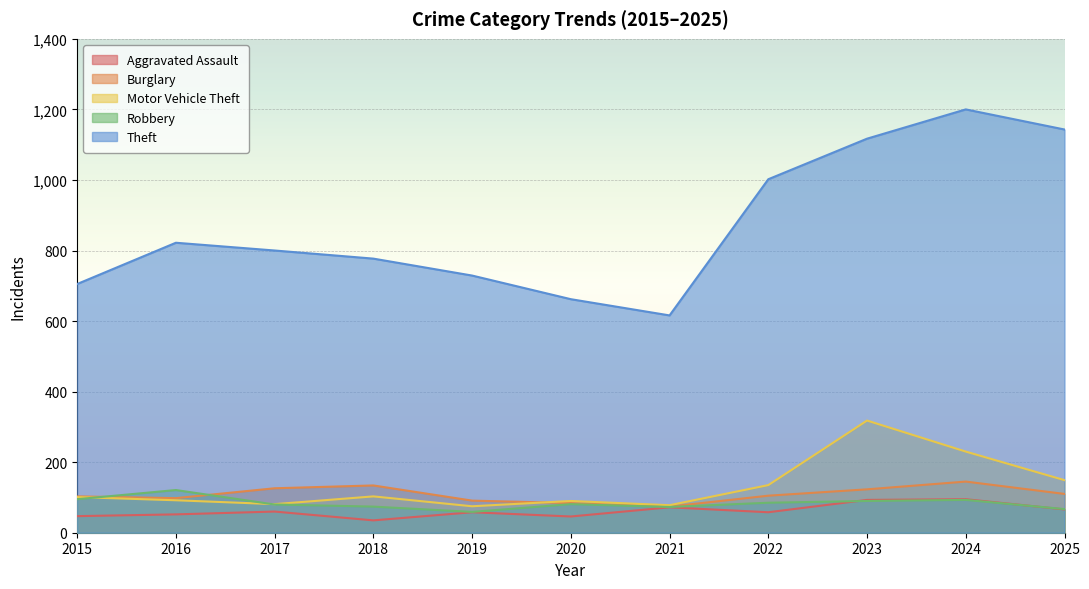

True or false: Robbery and Theft intersect in this chart.

False